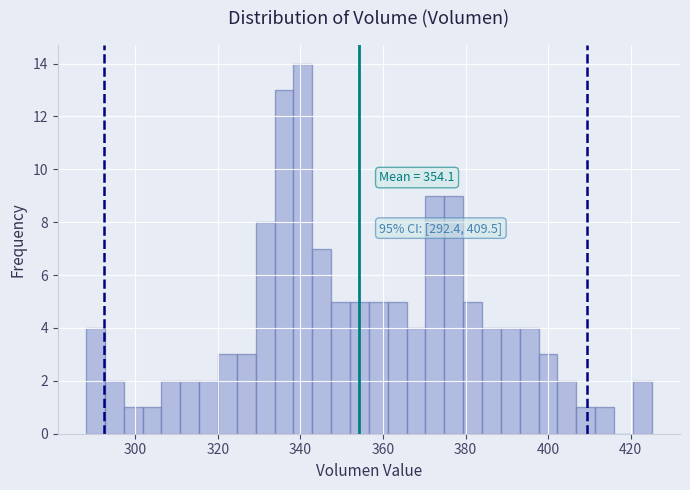

Around what value on the x-axis is the tallest bar? Give the approximate position of its centre, as read against the axis.

340